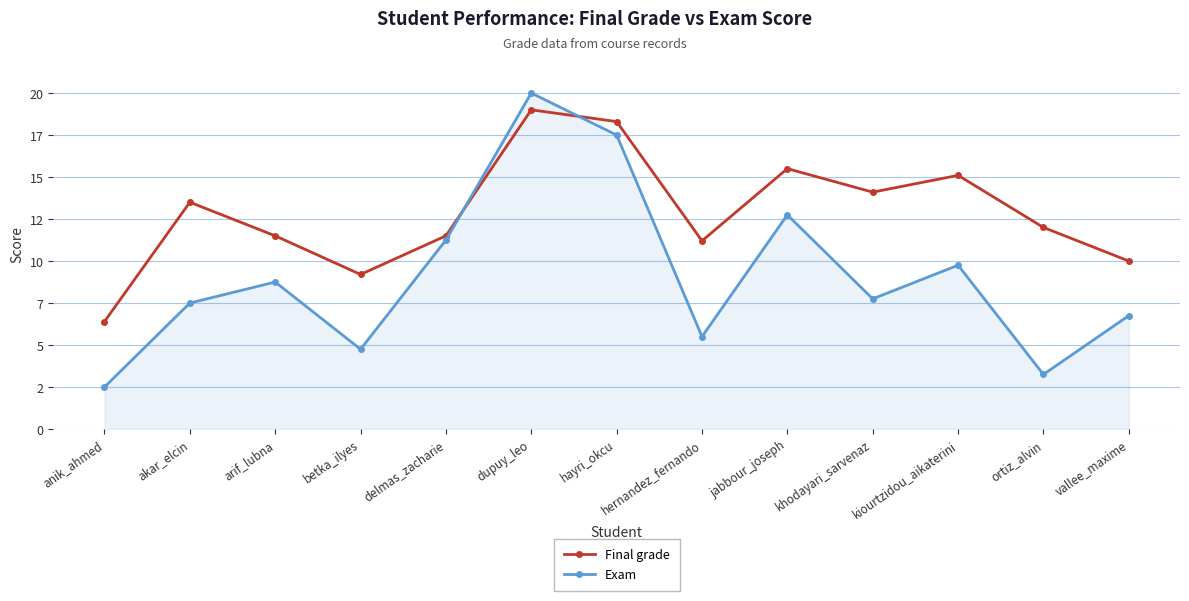

What is the difference between the highest and lowest values at khodayari_sarvenaz?

6.3